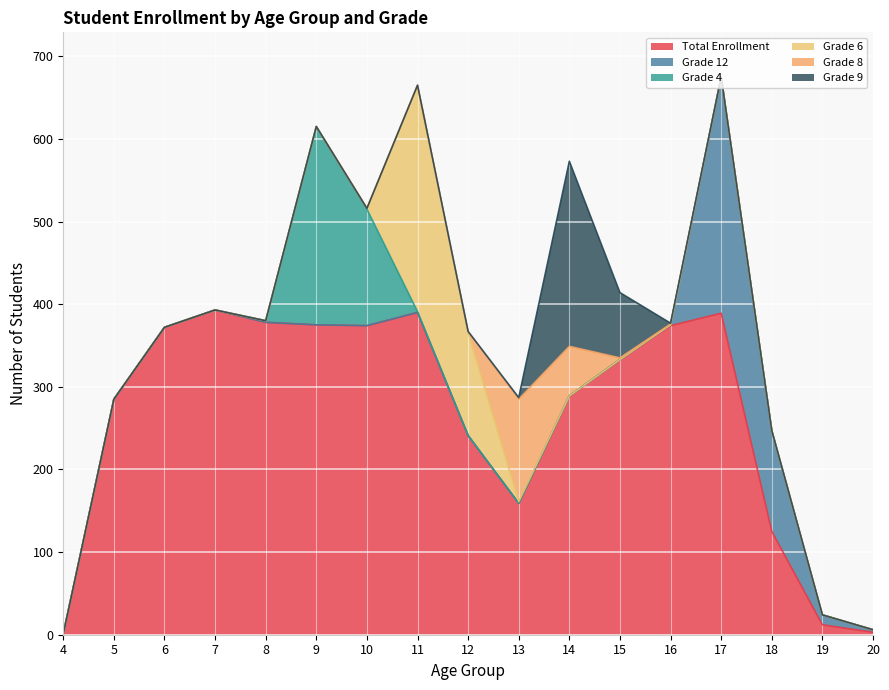

True or false: Grade 12 and Grade 9 intersect in this chart.

False